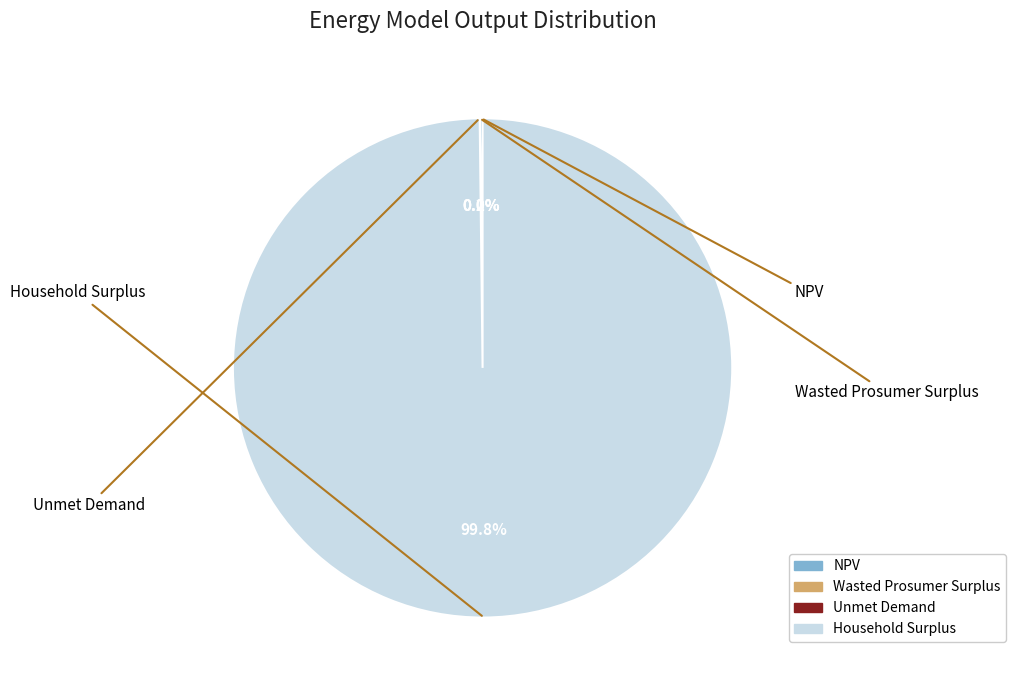

Which category has the biggest portion of the pie?

Household Surplus